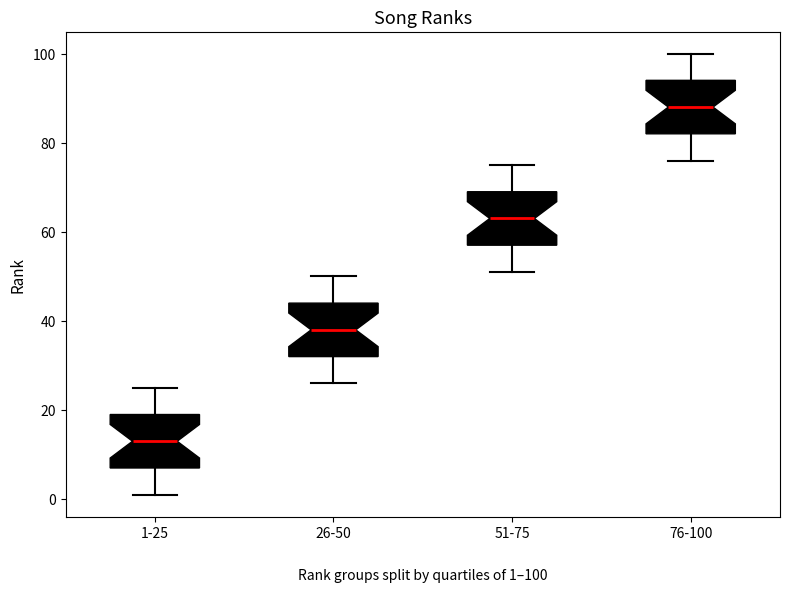

Which box's median line is the lowest?

1-25